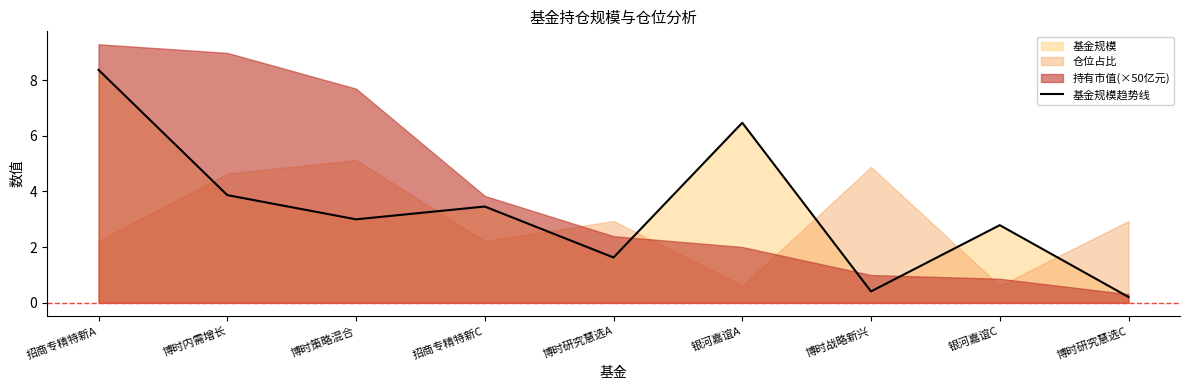

Is it true that the value at 银河嘉谊A is 3.4?

False